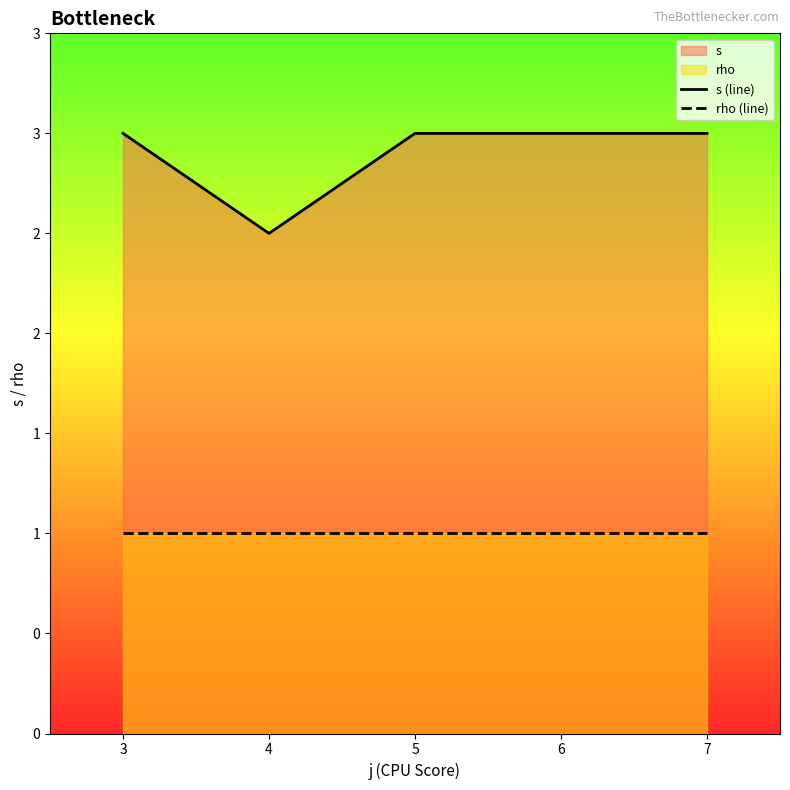

What is the greatest value displayed?

3.0